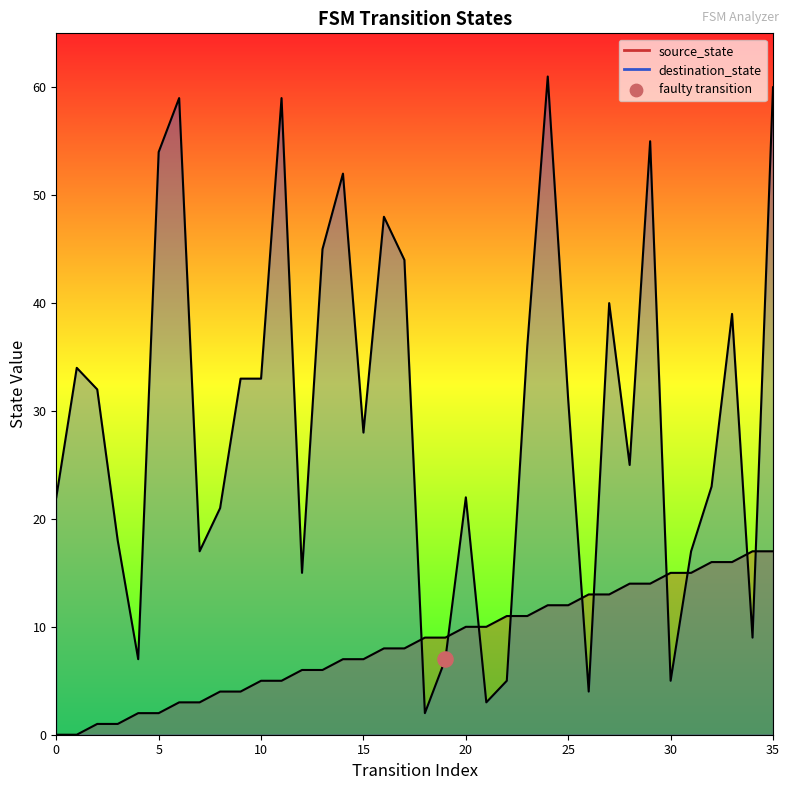

Is the value of destination_state at 26 greater than the value of source_state at 14?

No